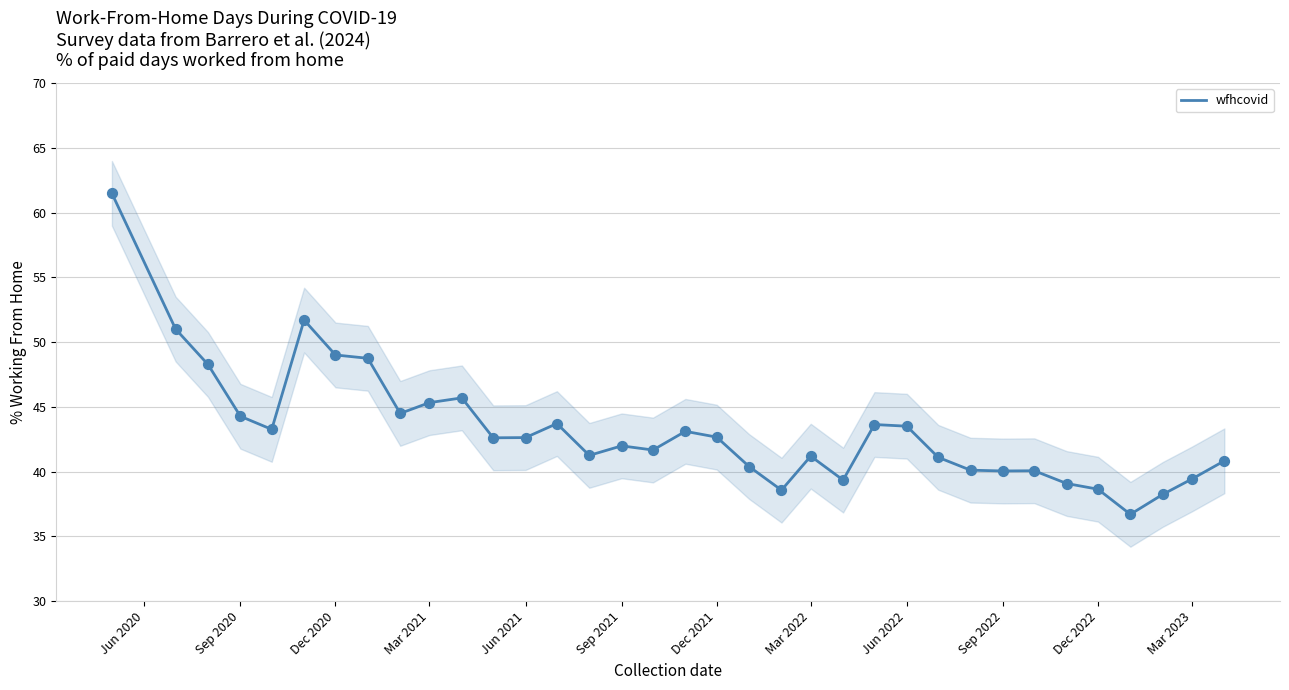

What is the change in value from Jun 2021 to Jun 2022?

+1.2